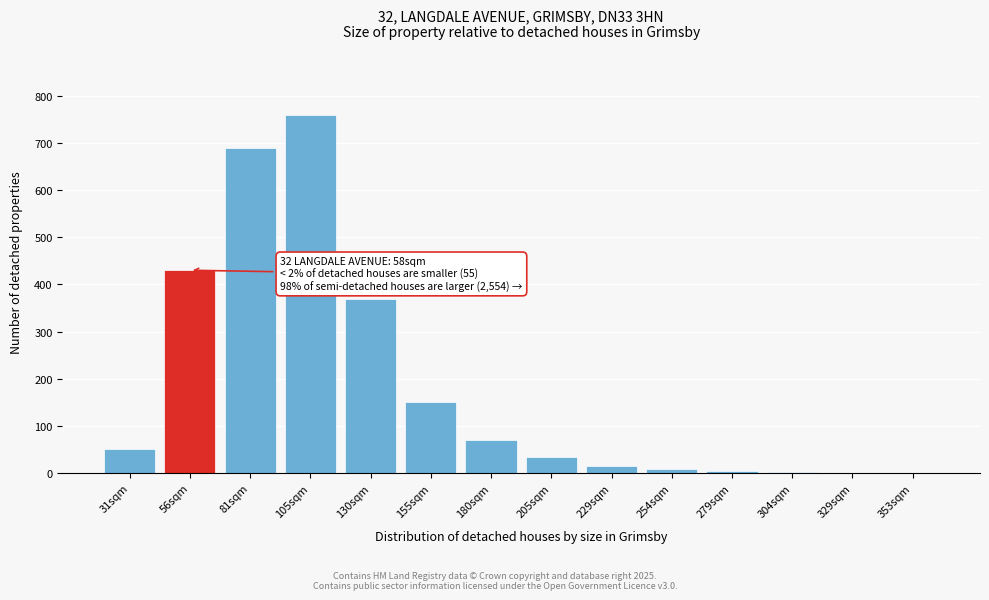

What is the sum of all values?

2585